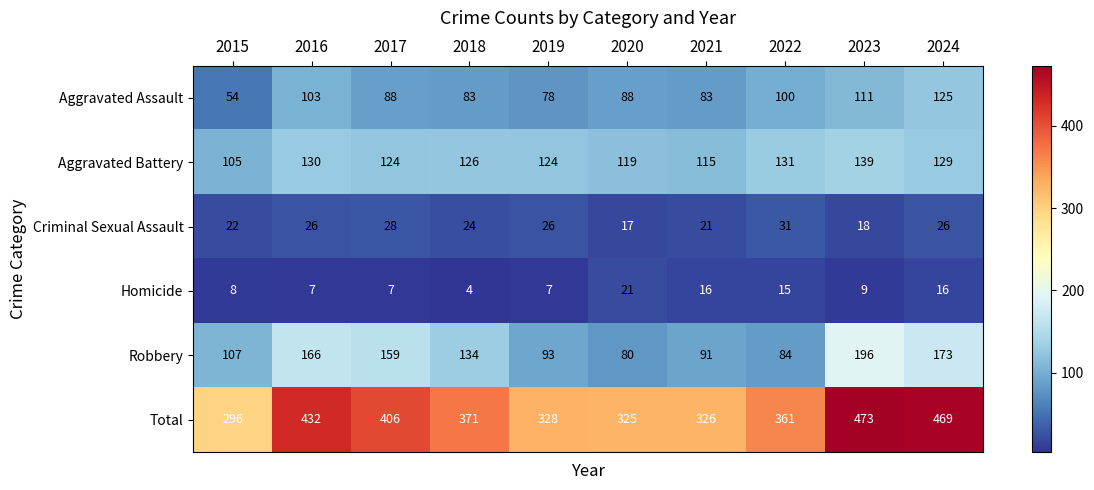

The Homicide series shows 29 at 2024. True or false?

False